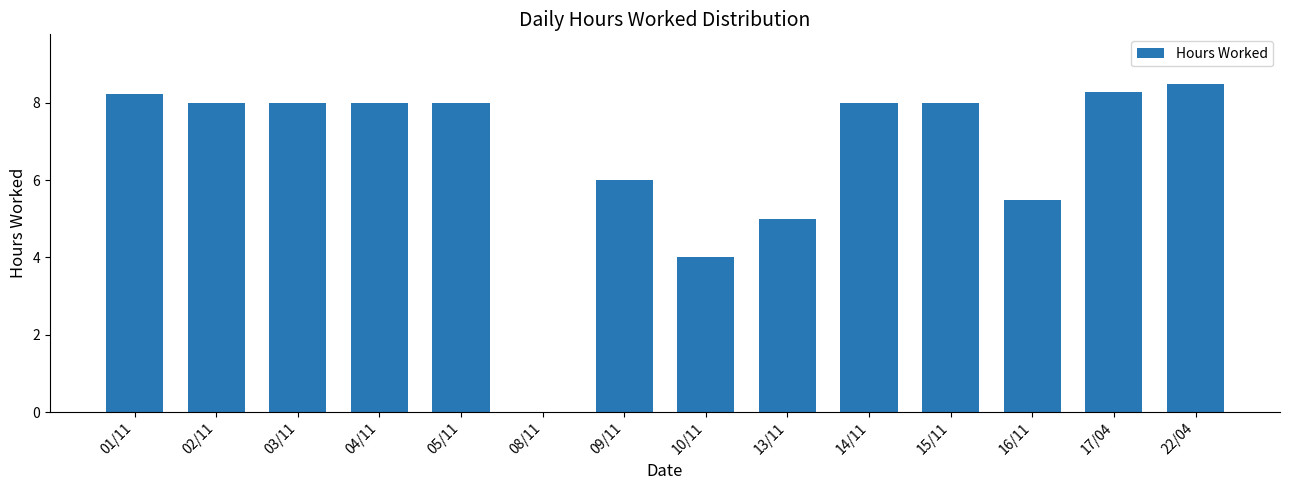

True or false: the data shows 2.0 at 05/11.

False